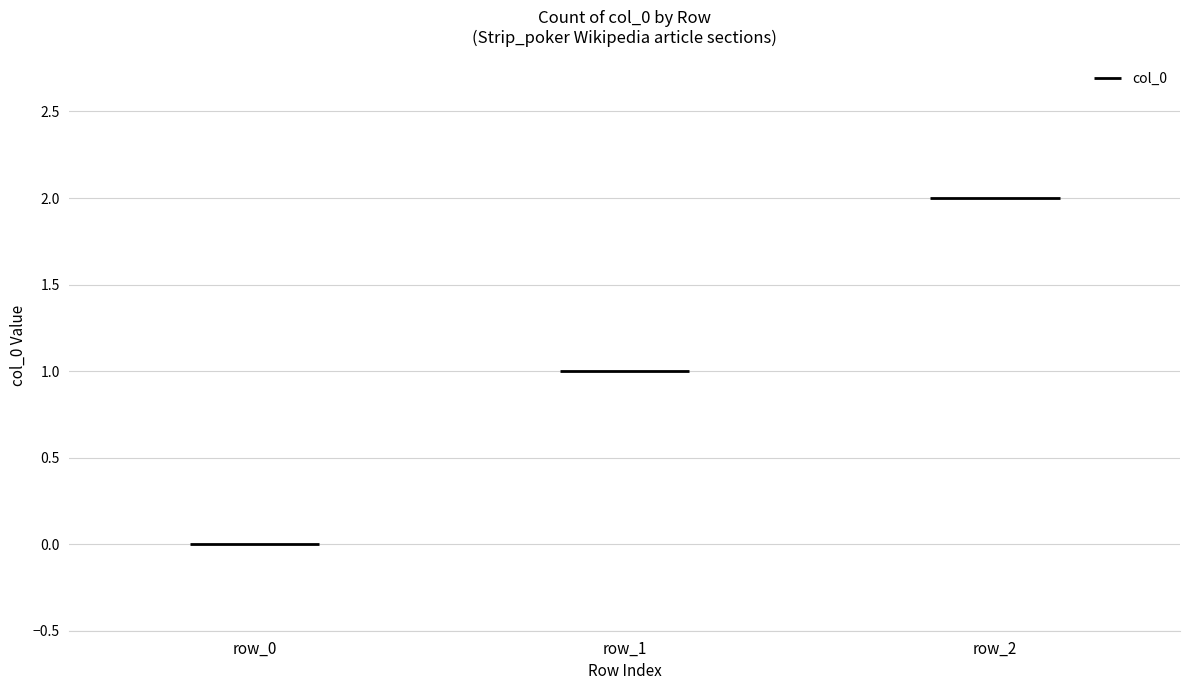

List the labels in order of value, largest first.

row_2, row_1, row_0